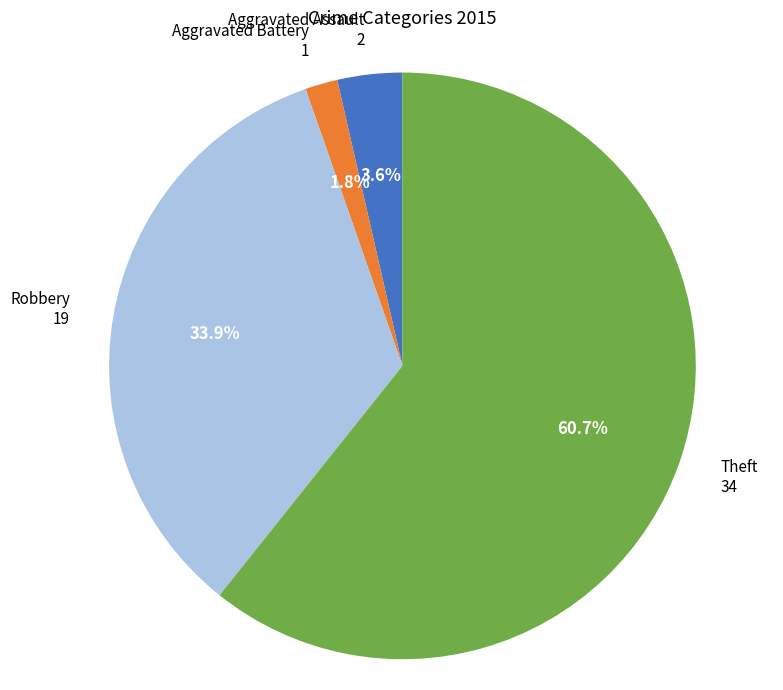

Is there any slice that represents more than half of the pie?

Yes